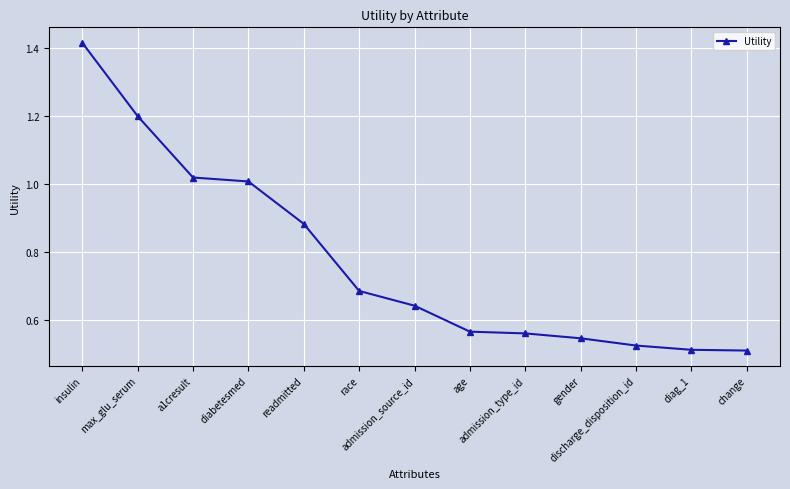

What is the value of the 10th point from the left?

0.5